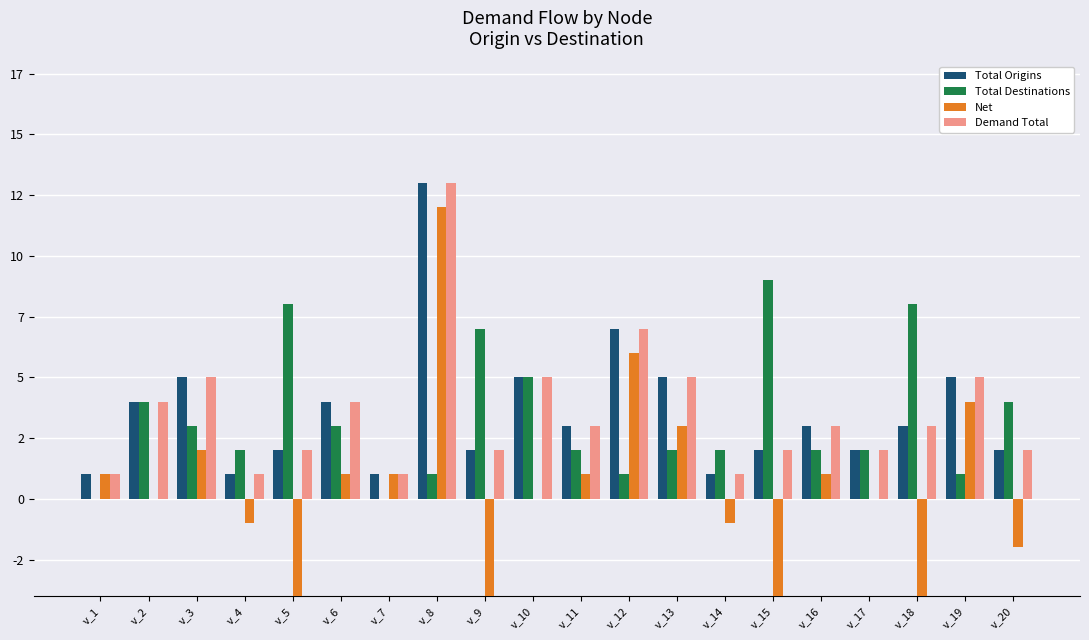

Where is Total Origins nearest to the value 7?

v_12